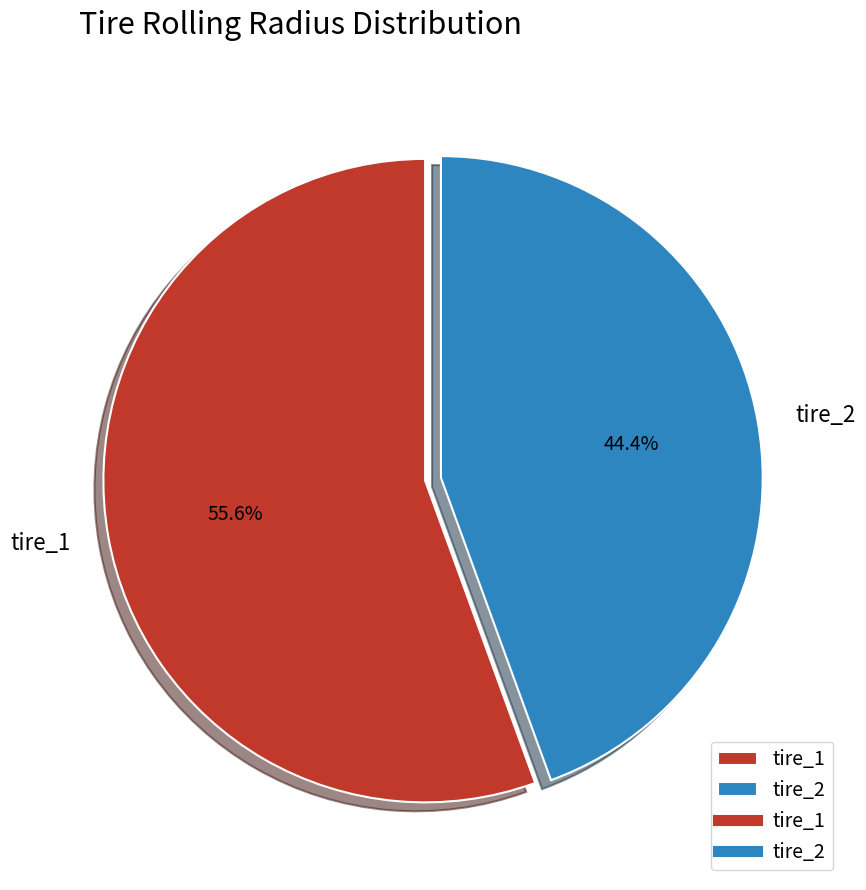

To the nearest percent, what is the difference between the largest and smallest slice percentages?

11%